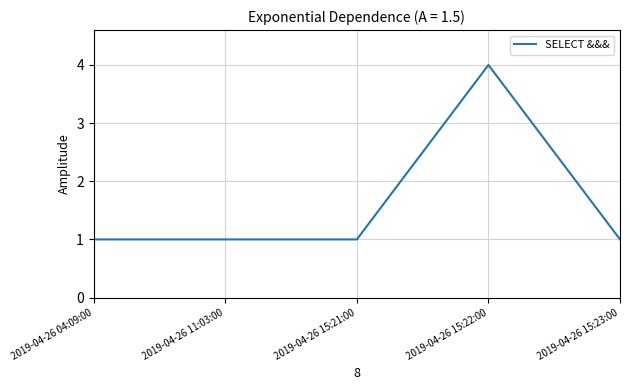

What position from the right is 2019-04-26 15:22:00?

2